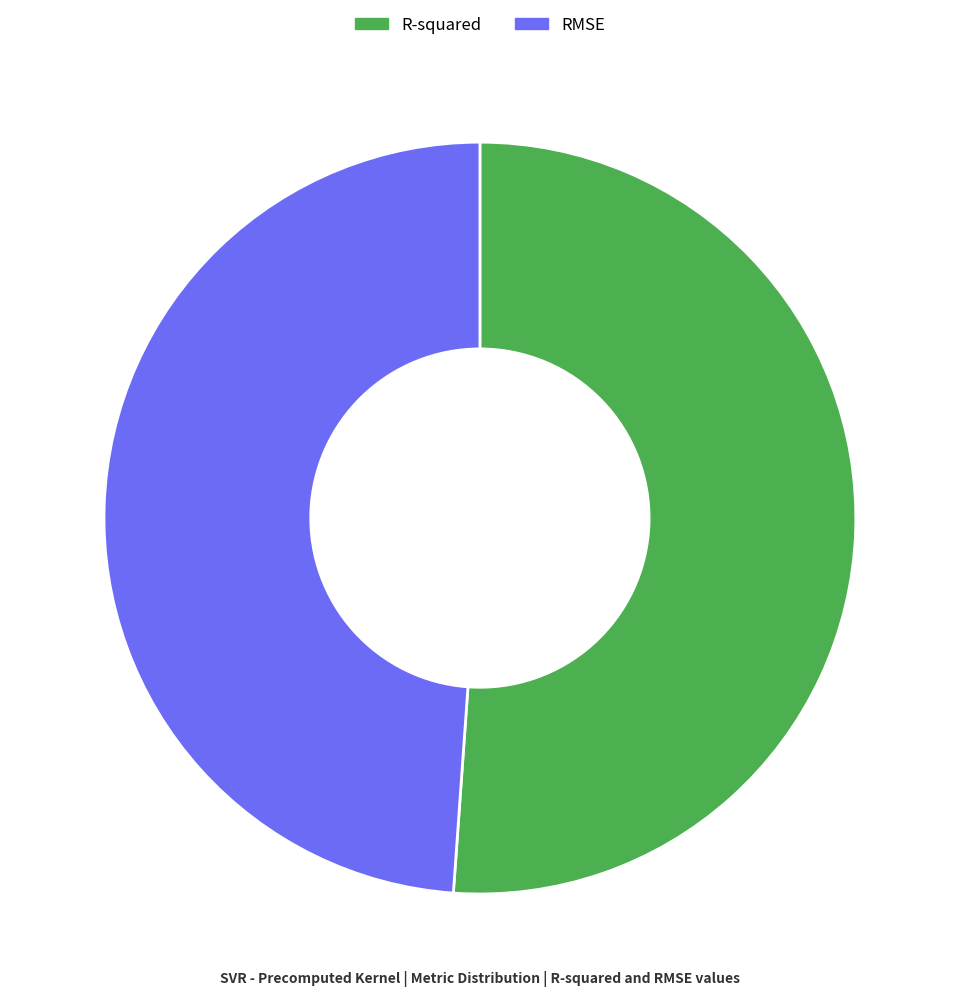

True or false: RMSE accounts for 37% of the total.

False